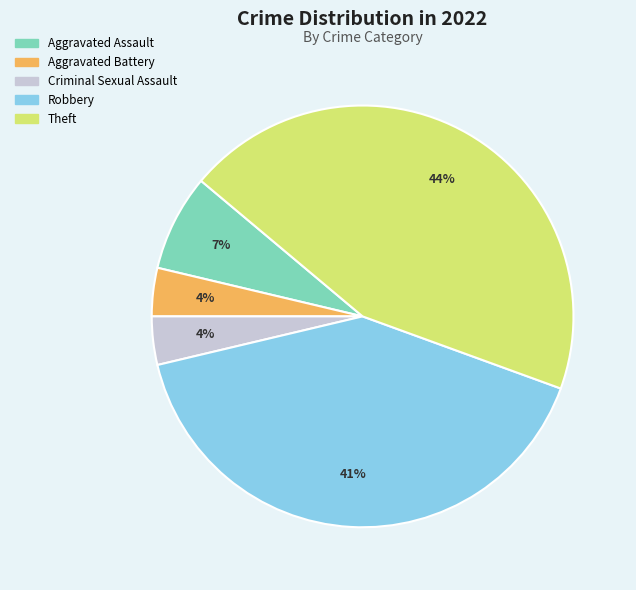

Do Robbery and Theft together represent more than half of the pie?

Yes